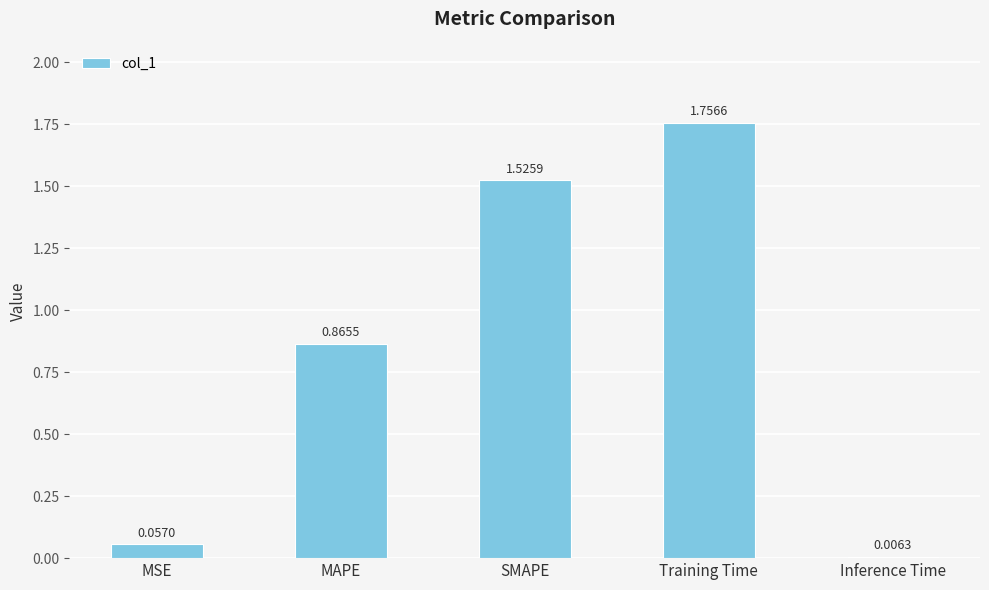

What is the label of the 3rd bar from the right?

SMAPE